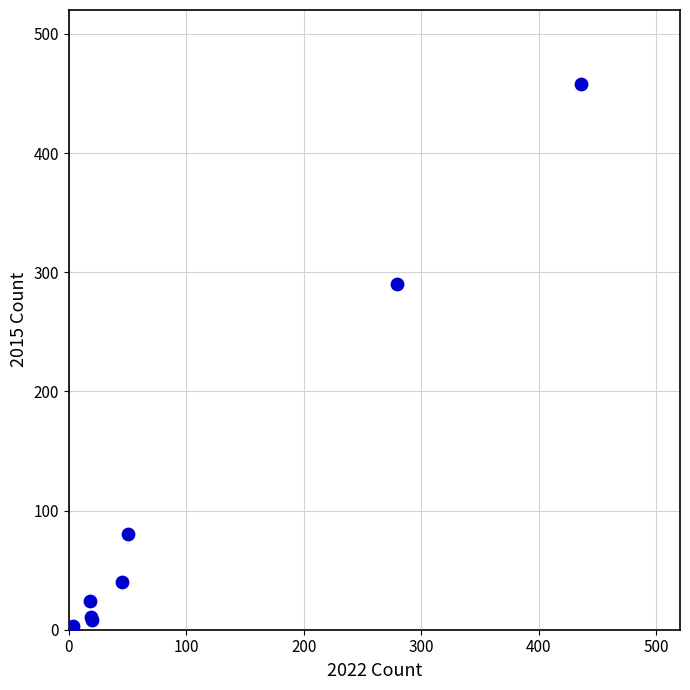

What Y value in the scatter plot is closest to 229?

290